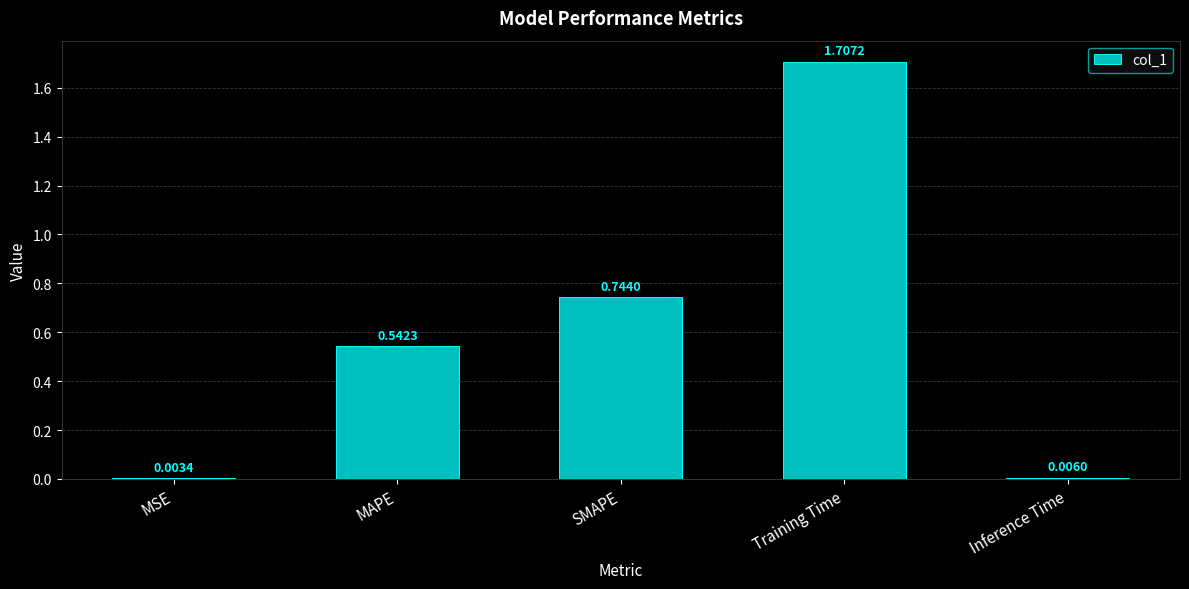

What is the change in value from MAPE to SMAPE?

+0.2